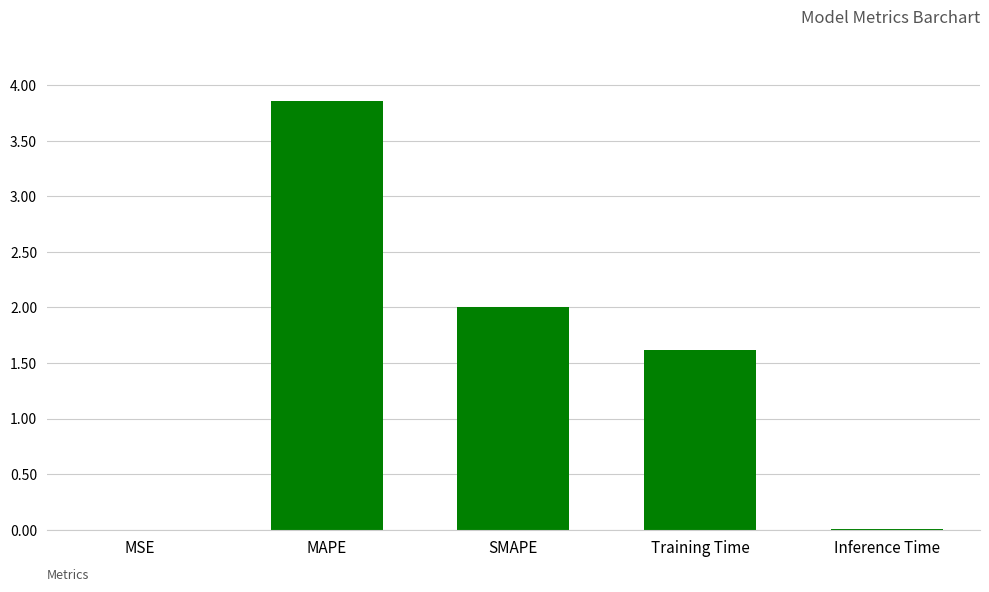

What is the sum of all values?

7.5